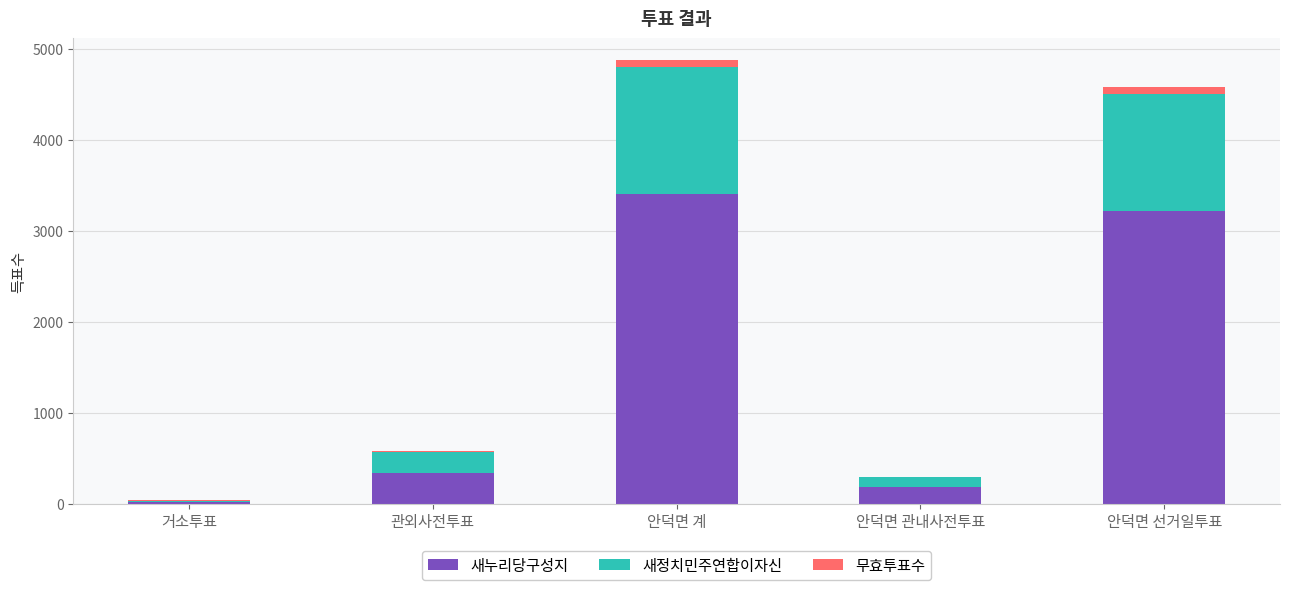

Reading left to right, transcribe the values for 새누리당구성지.

거소투표=23	관외사전투표=342	안덕면 계=3407	안덕면 관내사전투표=186	안덕면 선거일투표=3221